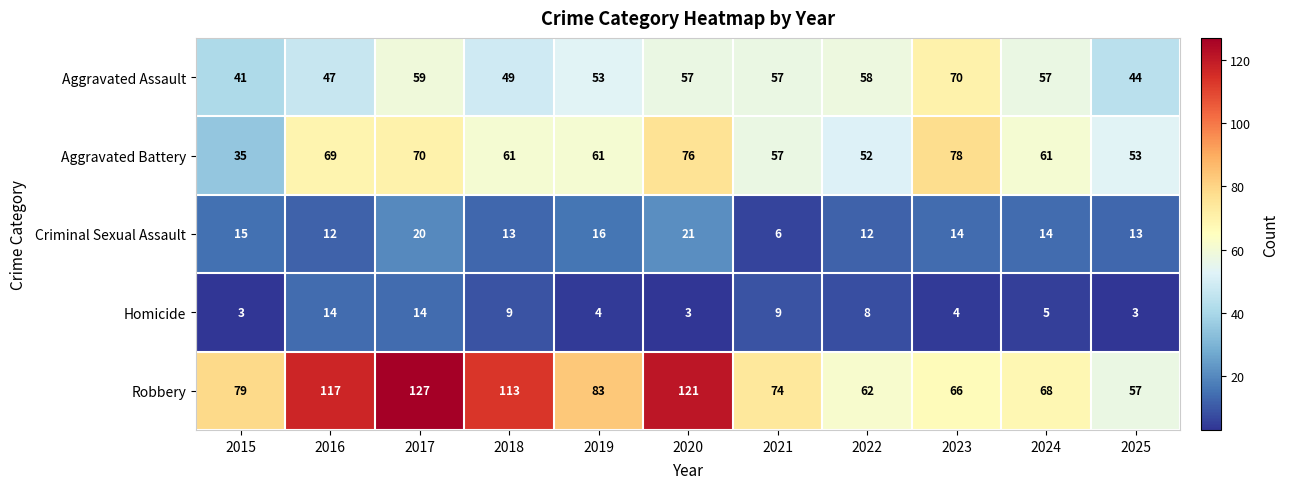

Which category has the highest value in the Aggravated Battery series?

2023